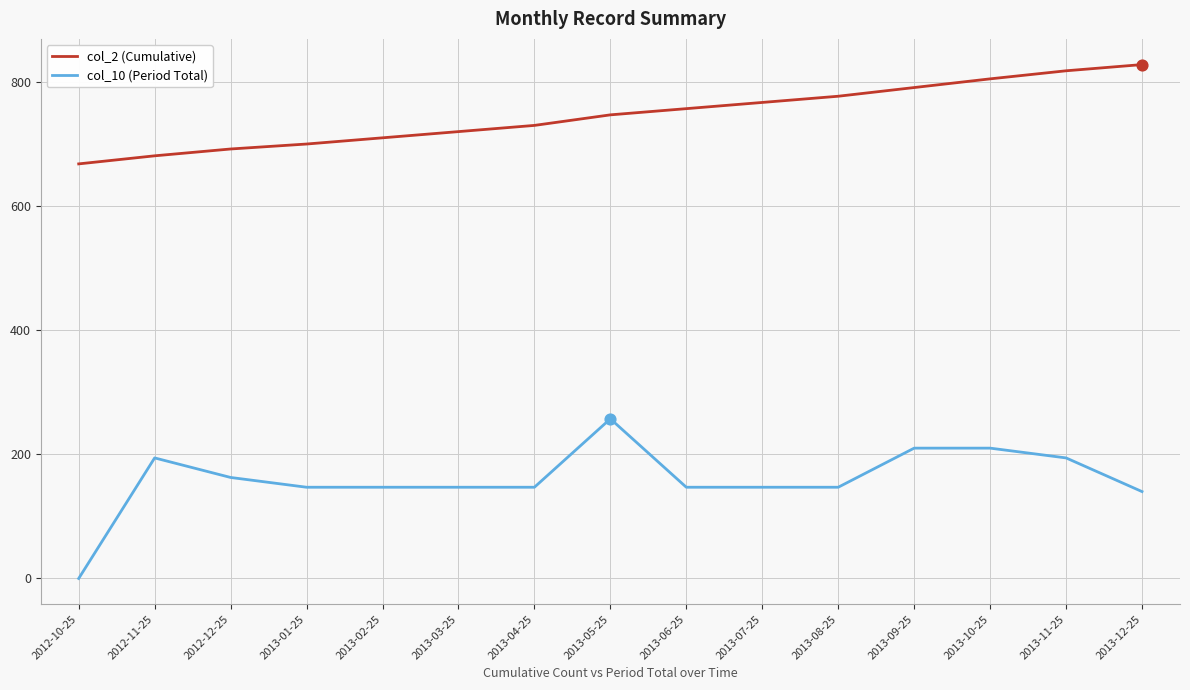

Is the value of col_10 (Period Total) at 2013-12-25 greater than the value of col_2 (Cumulative) at 2013-09-25?

No